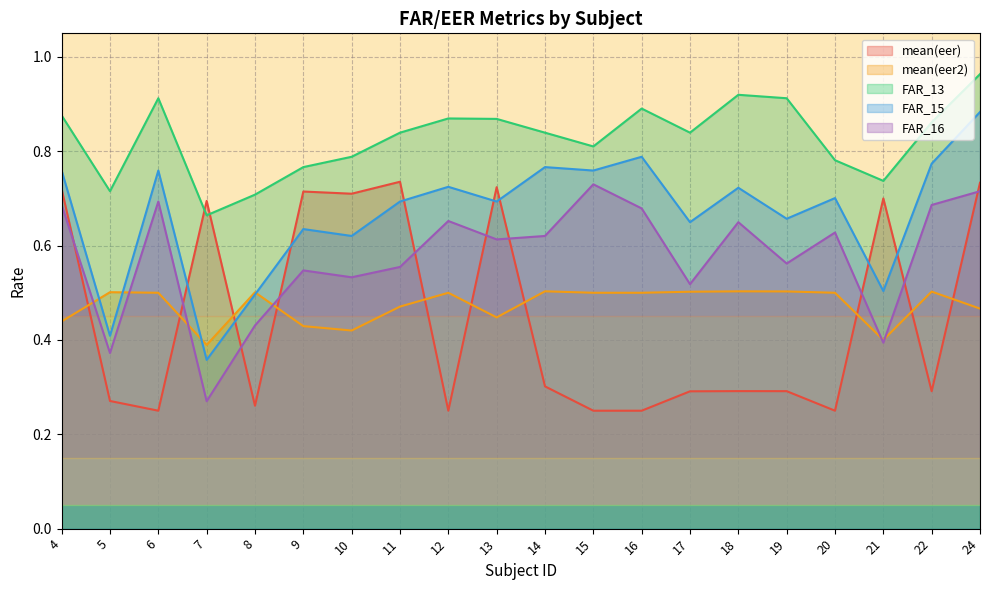

At which category does FAR_16 reach its first local valley?

5